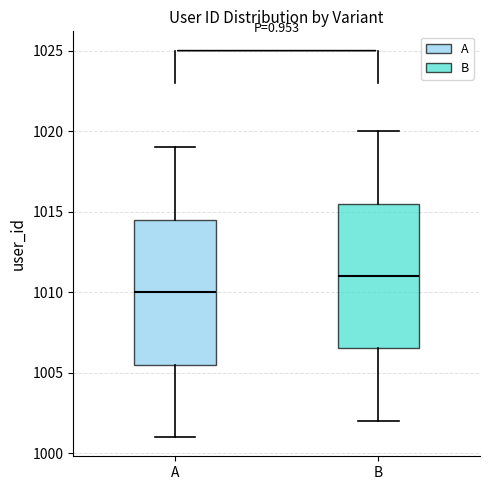

Where does the upper whisker of the box for A end on the y-axis? The values are not printed on the chart, so give them approximately, as read against the axis.

1019.0